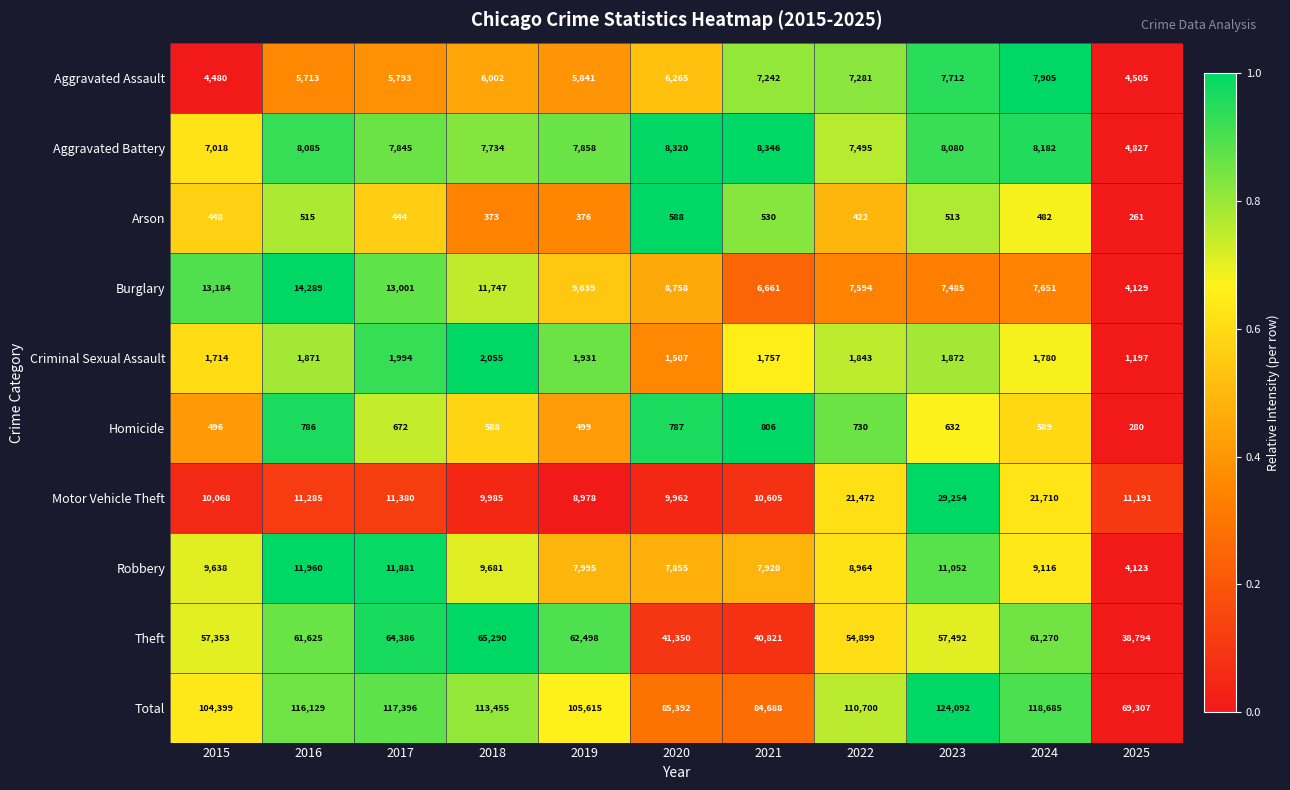

Which series has the widest spread of values?

Total